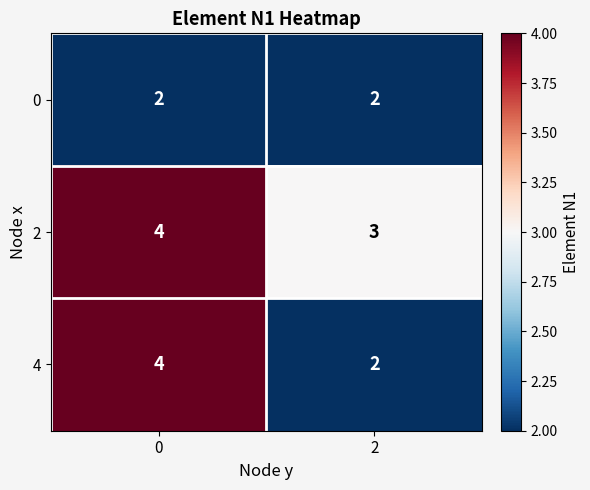

What is the total value across all series at 0?

10